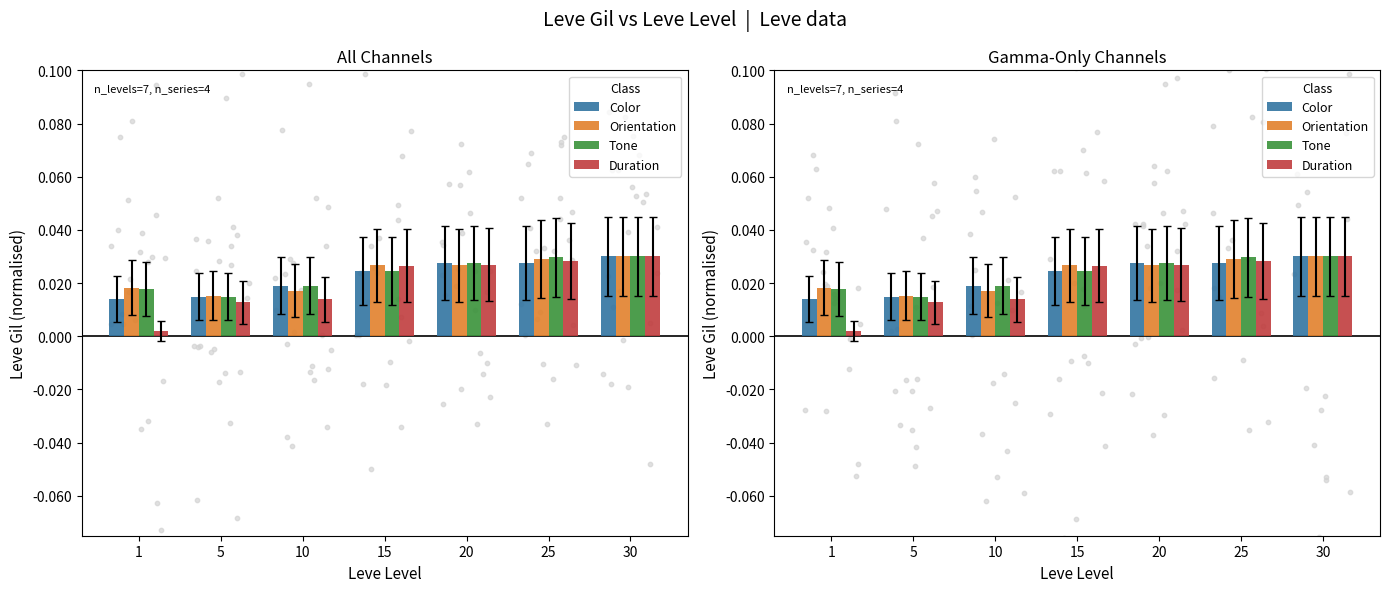

Which series has the largest total across all categories?

Tone